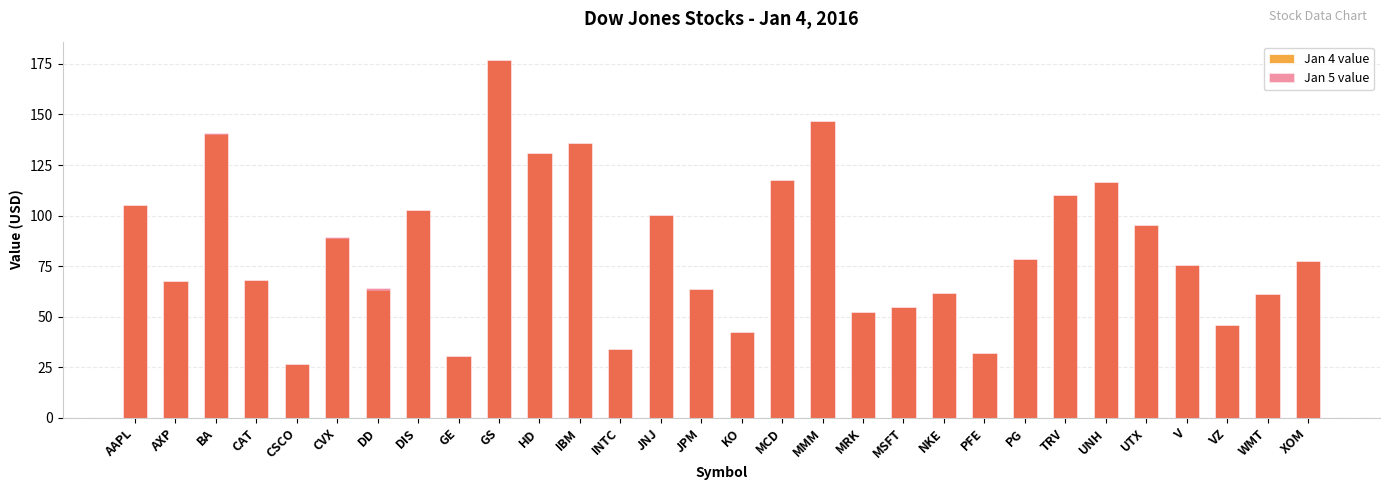

What is the value of the Jan 5 value bar at the 23rd from the left?

78.4